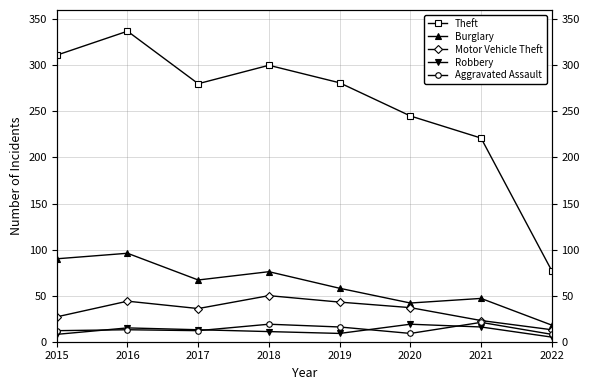

What is the sum of all Motor Vehicle Theft values?

273